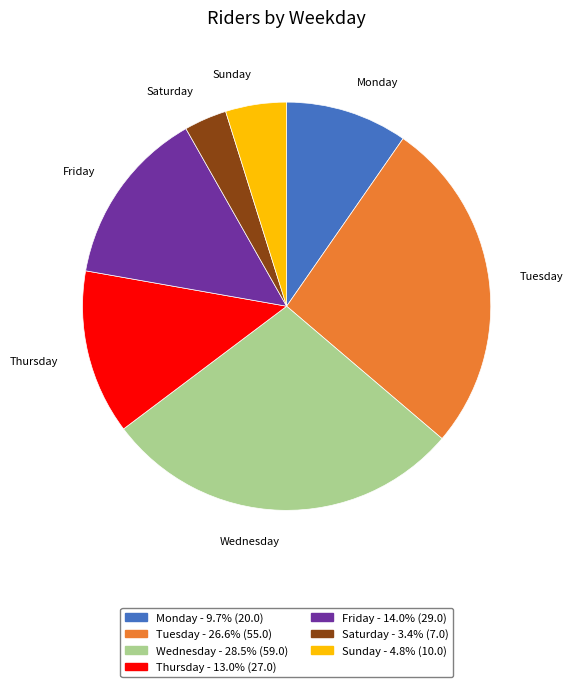

The Thursday slice represents 21% of the pie. True or false?

False